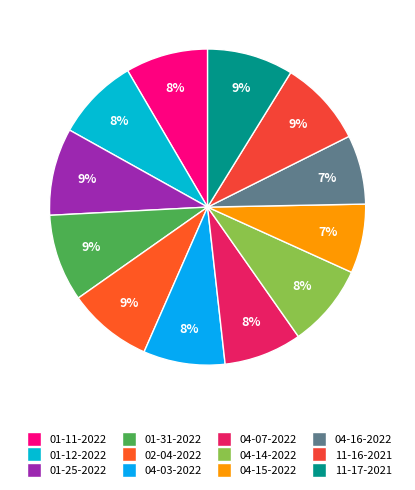

How many segments does this pie chart have?

12